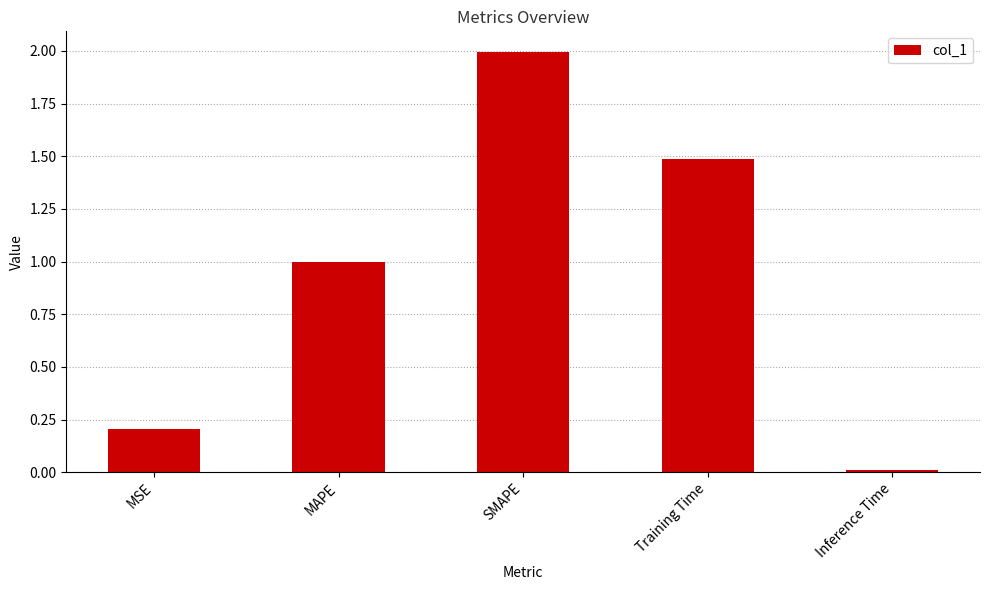

What position from the right is Inference Time?

1